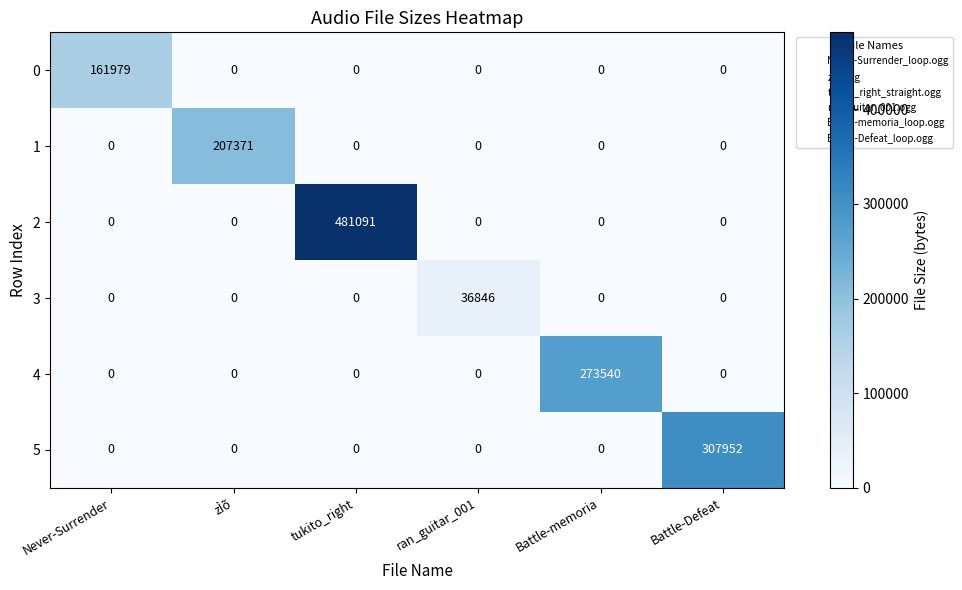

Which series has the largest total across all categories?

2